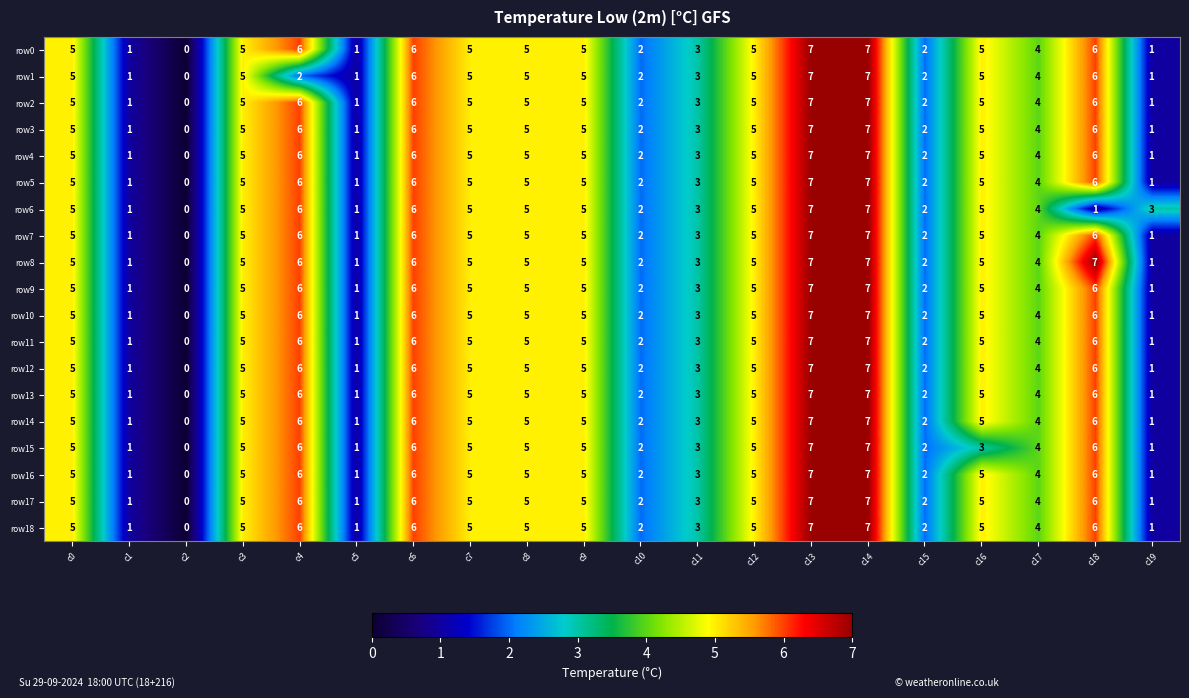

True or false: row16 has a value of 1 at c1.

True